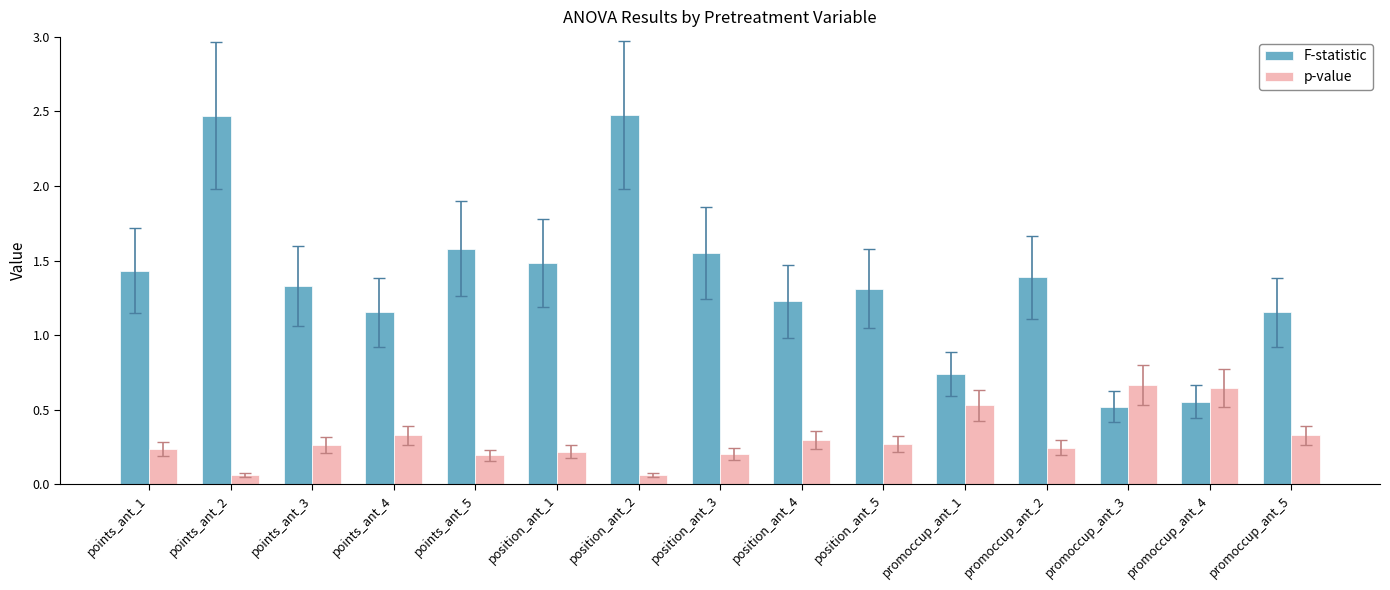

What is the label of the 8th bar from the right?

position_ant_3